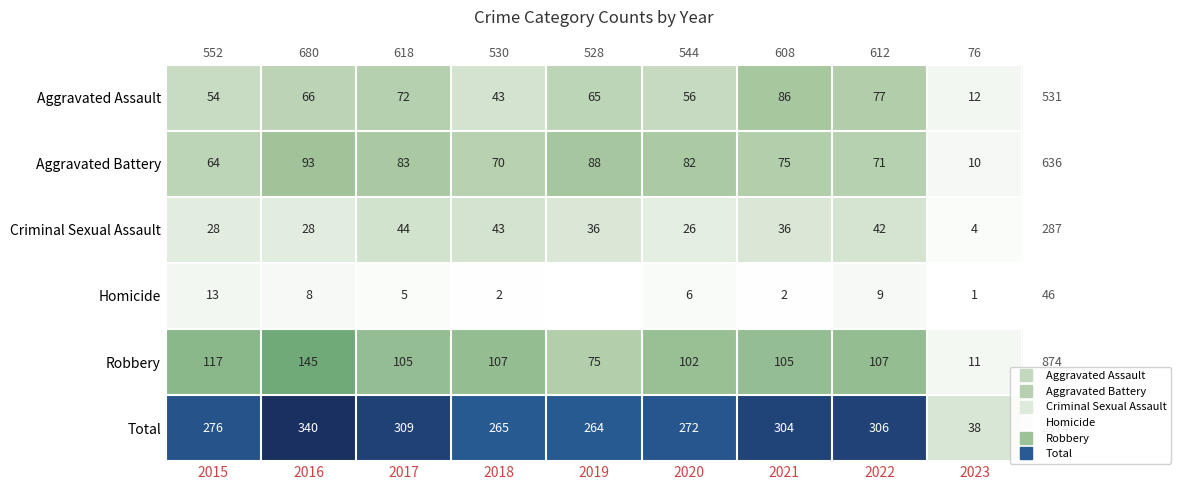

What is the average value of the Criminal Sexual Assault series?

32